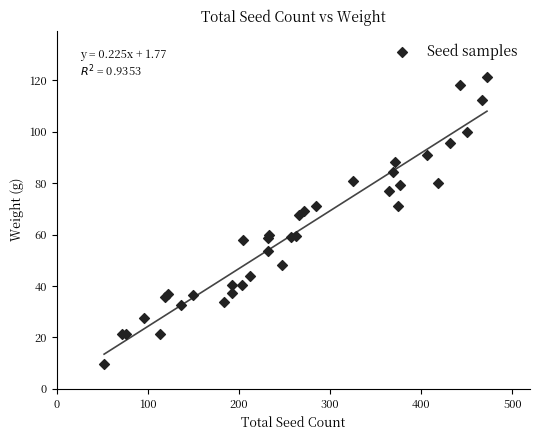

What Y value in the scatter plot is closest to 65?

67.6